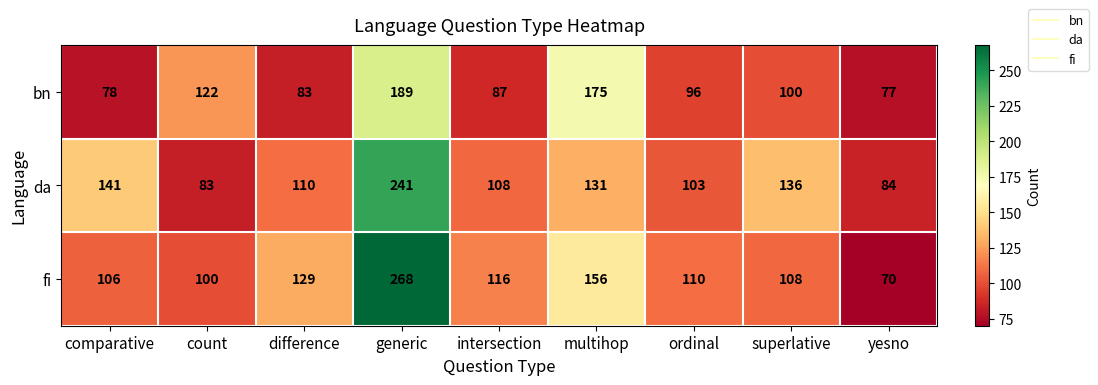

At which category is the sum across all series the highest?

generic